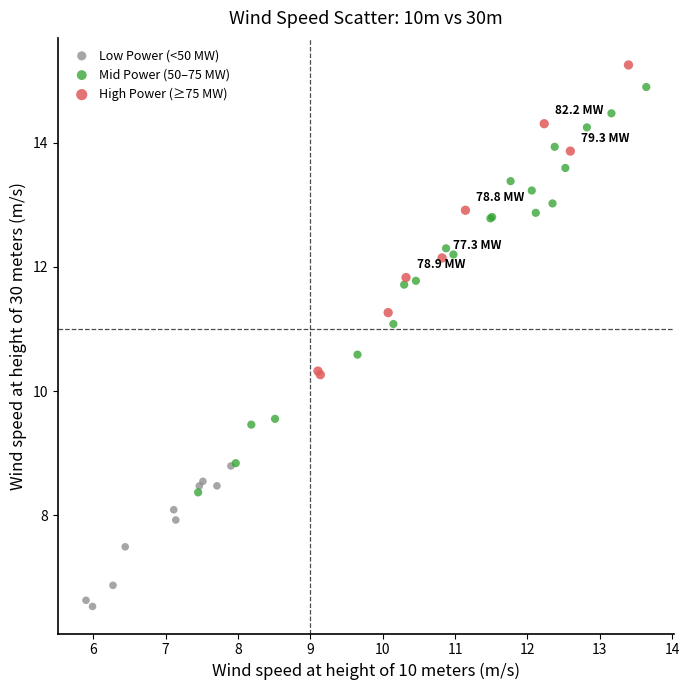

Which series has the largest Y range (max minus min)?

Mid Power (50–75 MW)